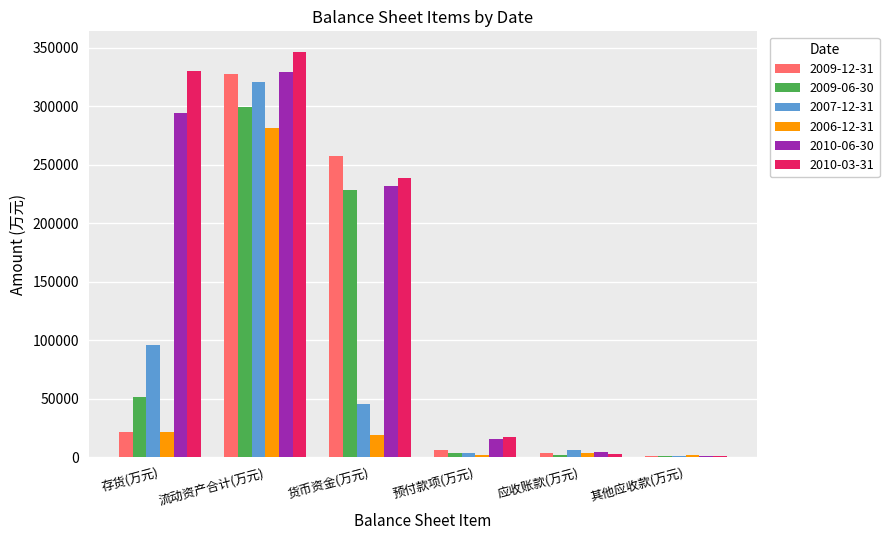

Is the value of 2009-12-31 at 货币资金(万元) greater than the value of 2006-12-31 at 其他应收款(万元)?

Yes